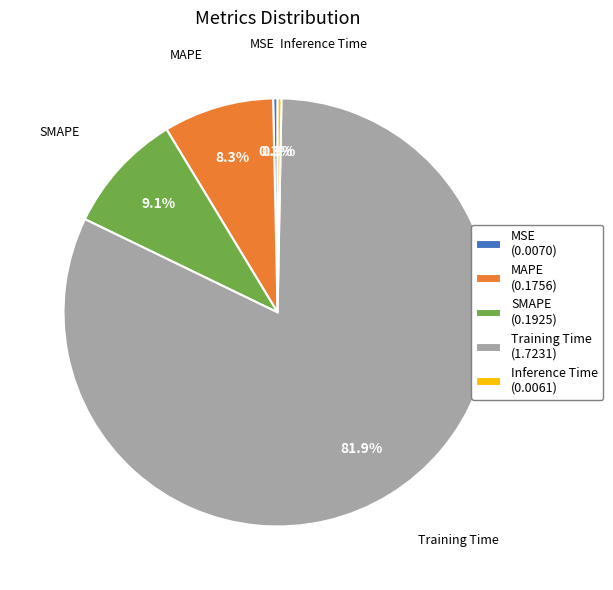

To the nearest percent, what is the average slice percentage?

20%